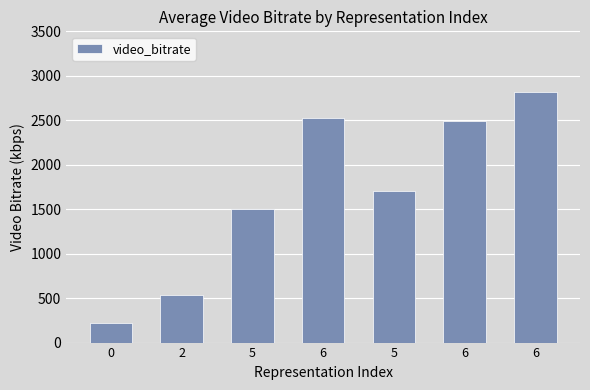

Does the chart contain any negative values?

No